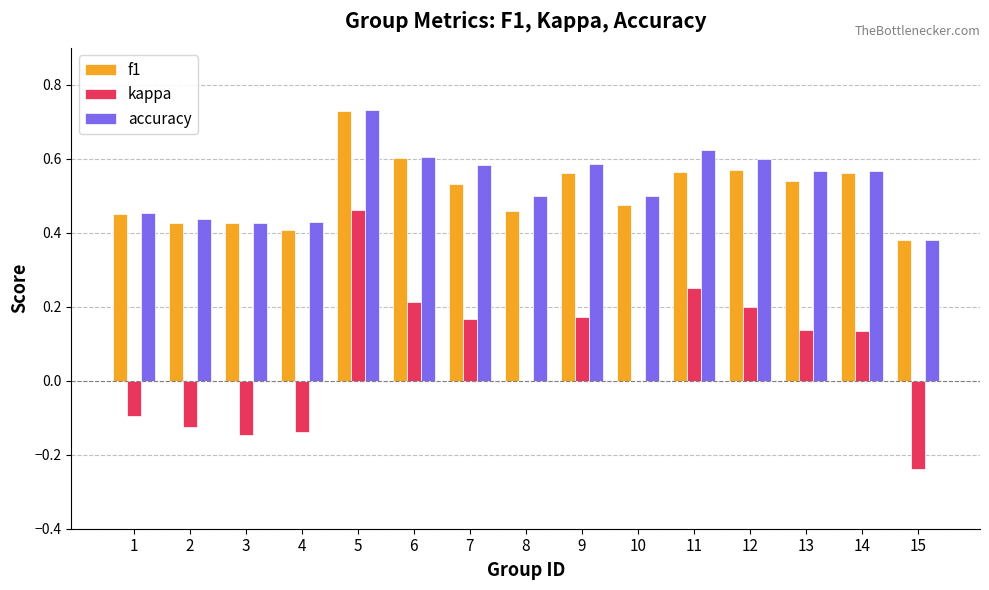

At which category is the sum across all series the highest?

5